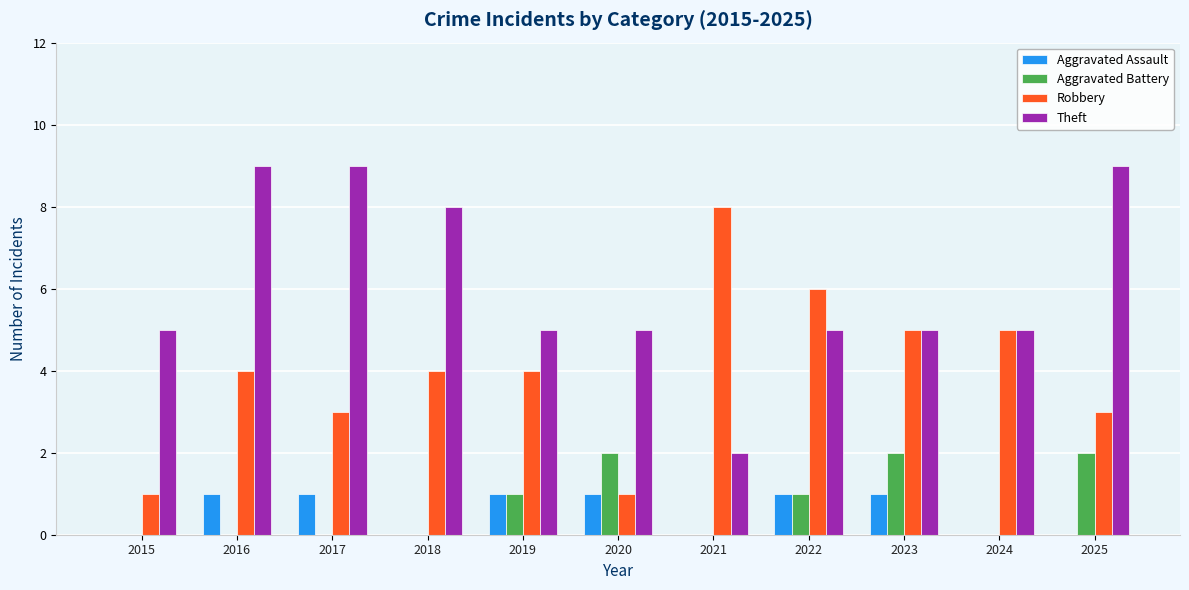

Reading right to left, what are all the values shown in this chart?

Aggravated Assault: 0	0	1	1	0	1	1	0	1	1	0
Aggravated Battery: 2	0	2	1	0	2	1	0	0	0	0
Robbery: 3	5	5	6	8	1	4	4	3	4	1
Theft: 9	5	5	5	2	5	5	8	9	9	5